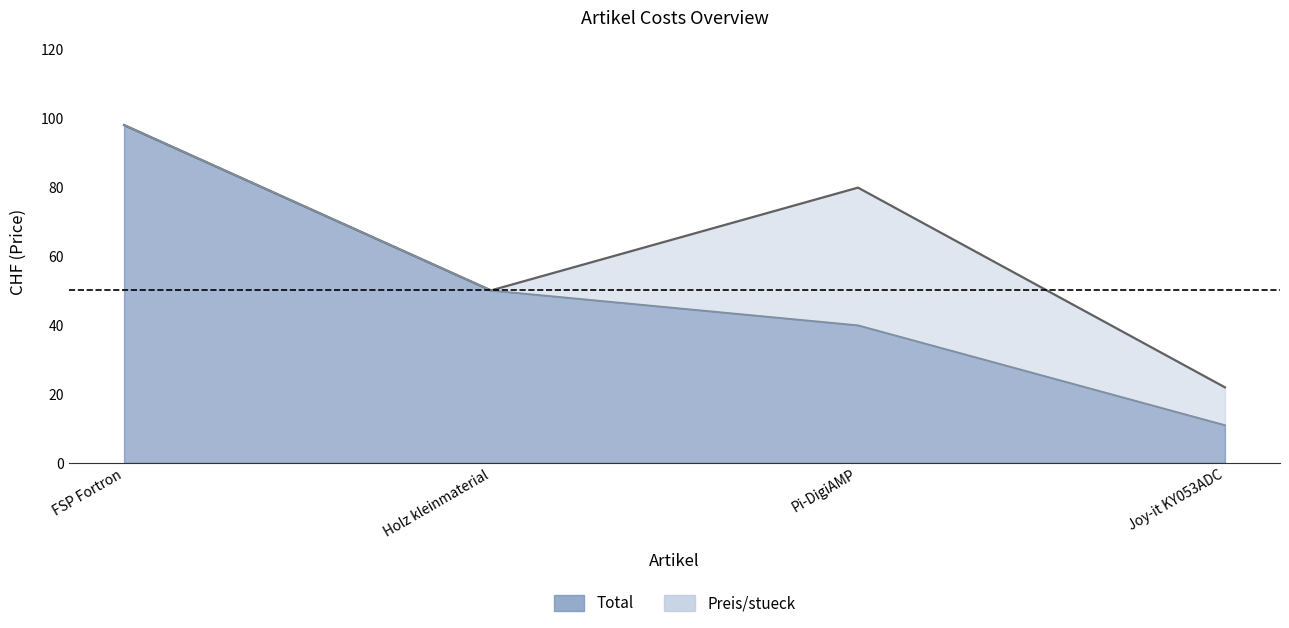

Reading left to right, list all the values displayed in this chart.

Total: FSP Fortron=98.0	Holz kleinmaterial=50.0	Pi-DigiAMP=79.8	Joy-it KY053ADC=21.9
Preis/stueck: FSP Fortron=98.0	Holz kleinmaterial=50.0	Pi-DigiAMP=39.9	Joy-it KY053ADC=10.9